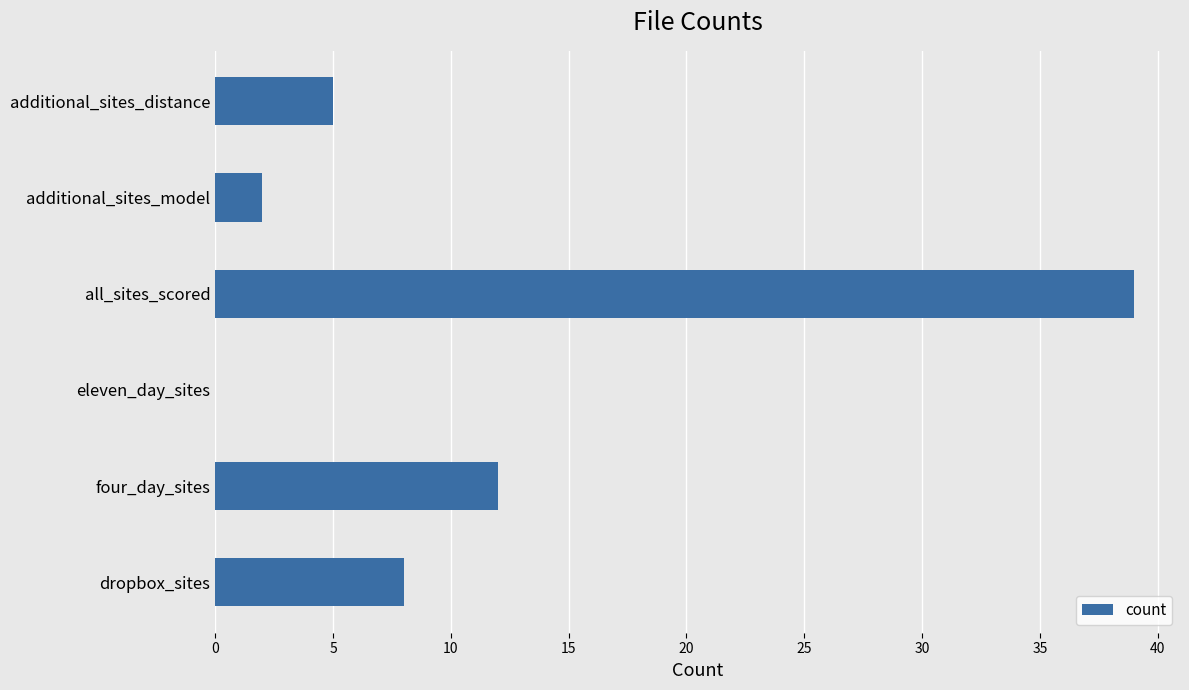

Where is the data nearest to the value 19?

four_day_sites